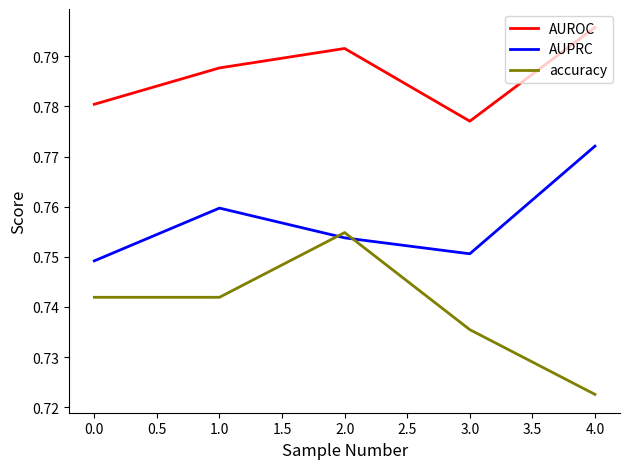

Which category has the lowest value across all series?

4.0